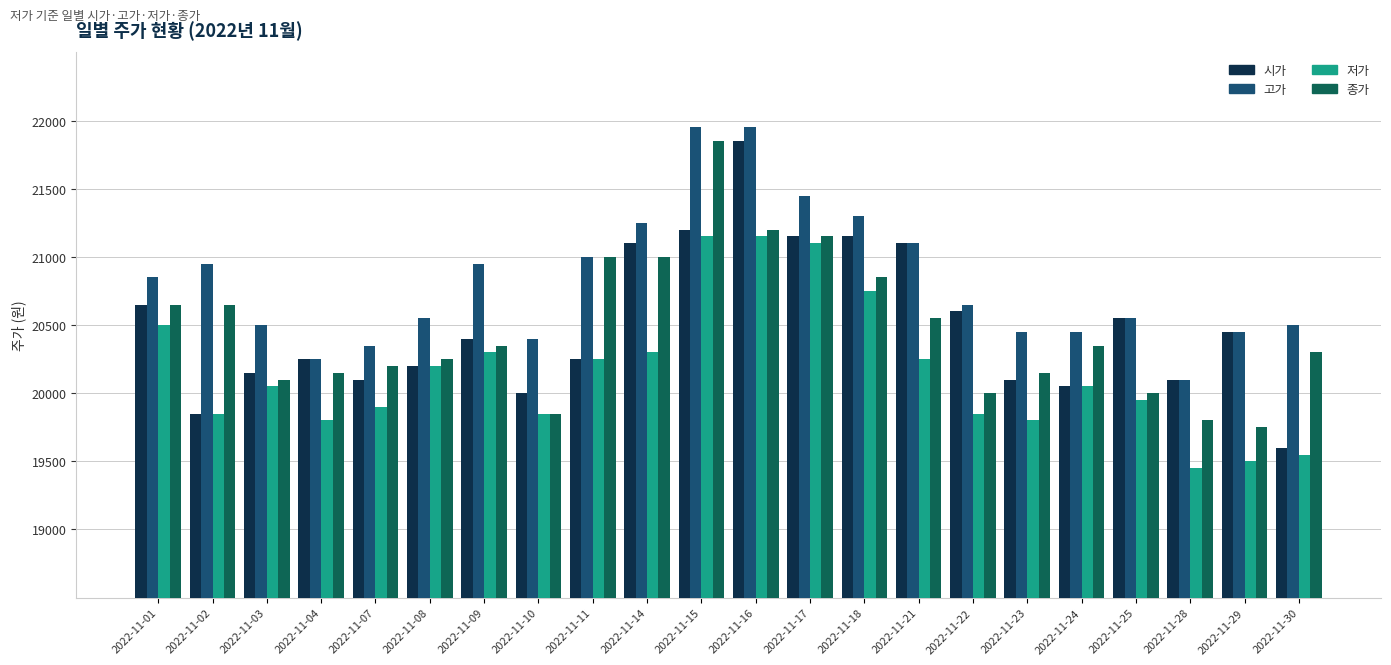

Reading right to left, what are all the values shown in this chart?

시가: 19600	20450	20100	20550	20050	20100	20600	21100	21150	21150	21850	21200	21100	20250	20000	20400	20200	20100	20250	20150	19850	20650
고가: 20500	20450	20100	20550	20450	20450	20650	21100	21300	21450	21950	21950	21250	21000	20400	20950	20550	20350	20250	20500	20950	20850
저가: 19550	19500	19450	19950	20050	19800	19850	20250	20750	21100	21150	21150	20300	20250	19850	20300	20200	19900	19800	20050	19850	20500
종가: 20300	19750	19800	20000	20350	20150	20000	20550	20850	21150	21200	21850	21000	21000	19850	20350	20250	20200	20150	20100	20650	20650